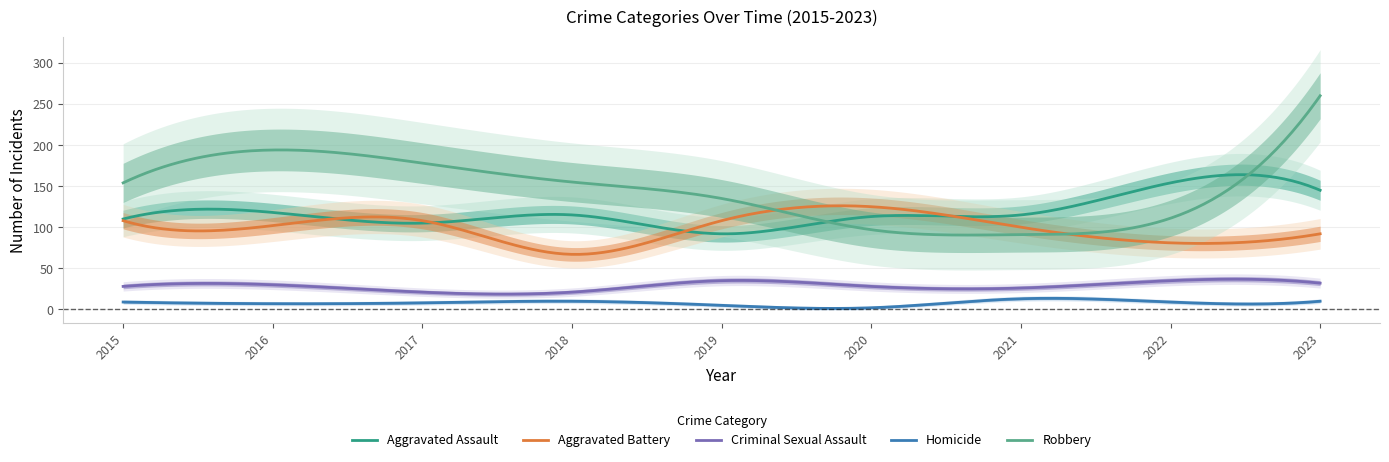

How many times do Aggravated Assault and Aggravated Battery cross each other?

4